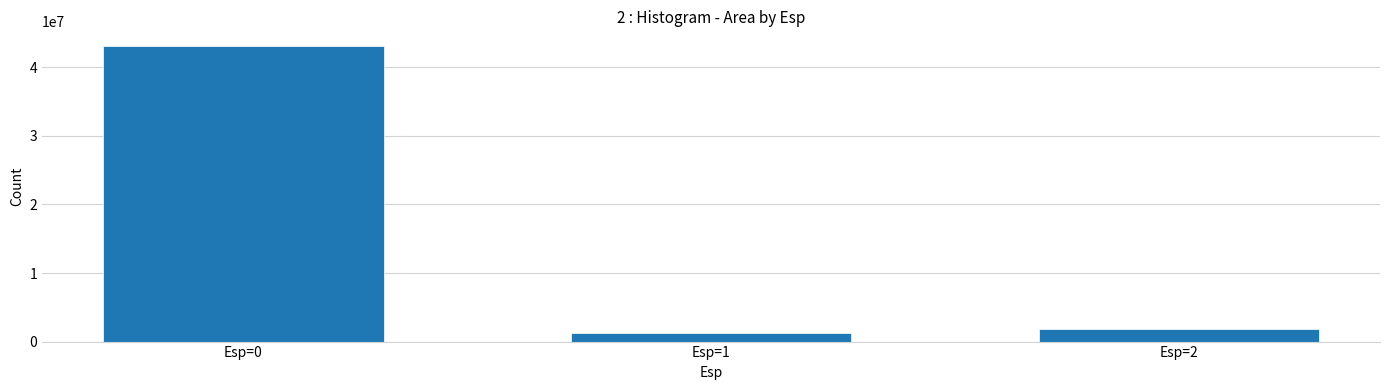

At which label is the value closest to 22186875?

Esp=2